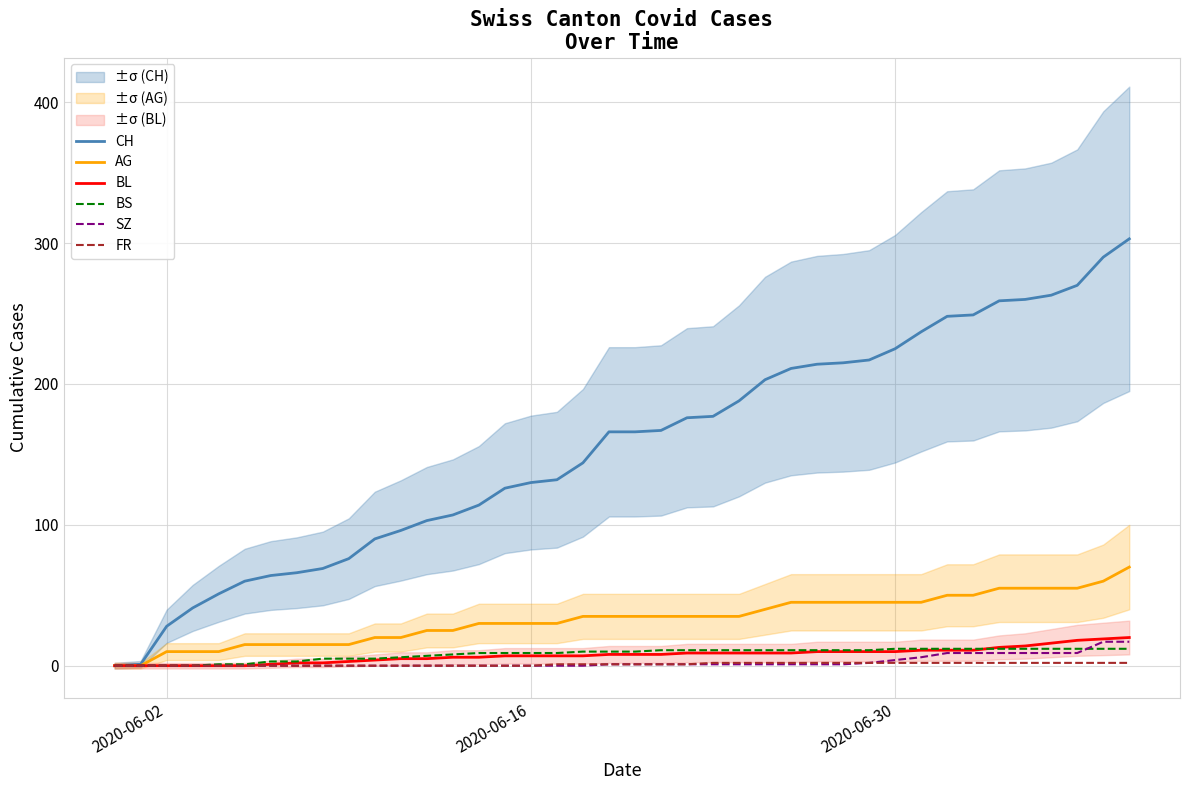

What are all the series names shown in the legend?

CH, AG, BL, BS, SZ, FR